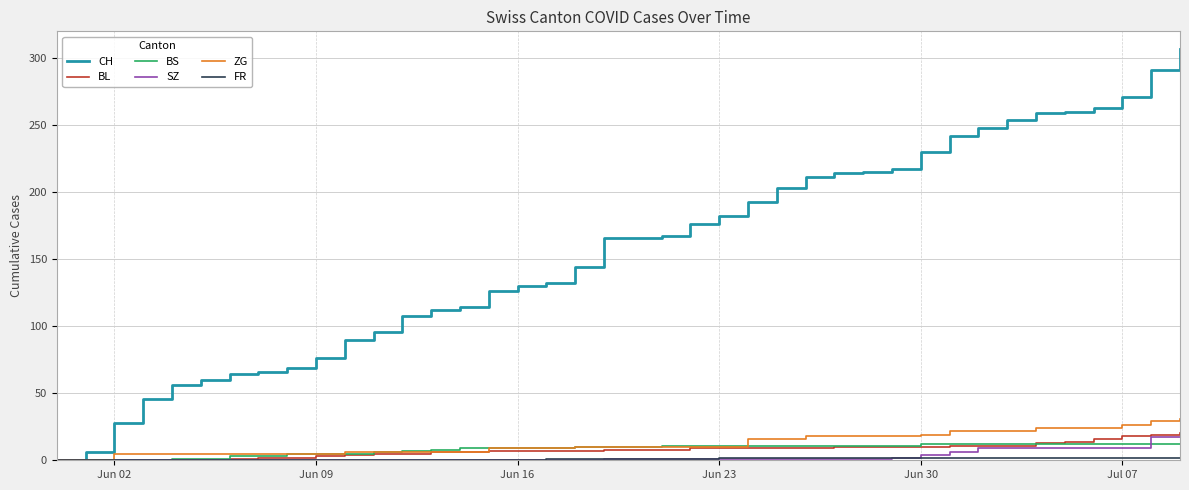

What is the average value of the BS series?

8